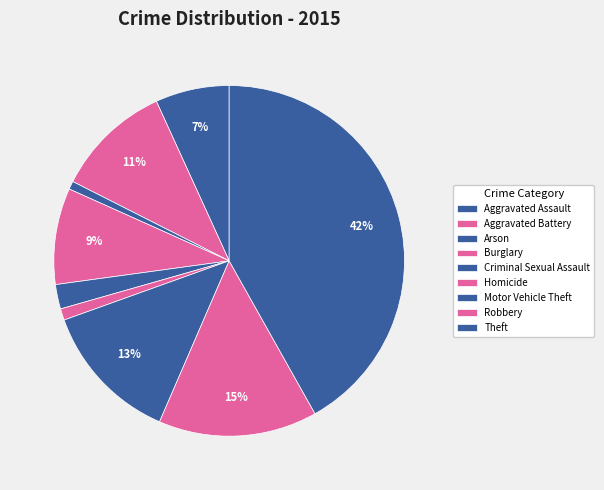

What percentage is the Aggravated Assault slice, to the nearest percent?

7%